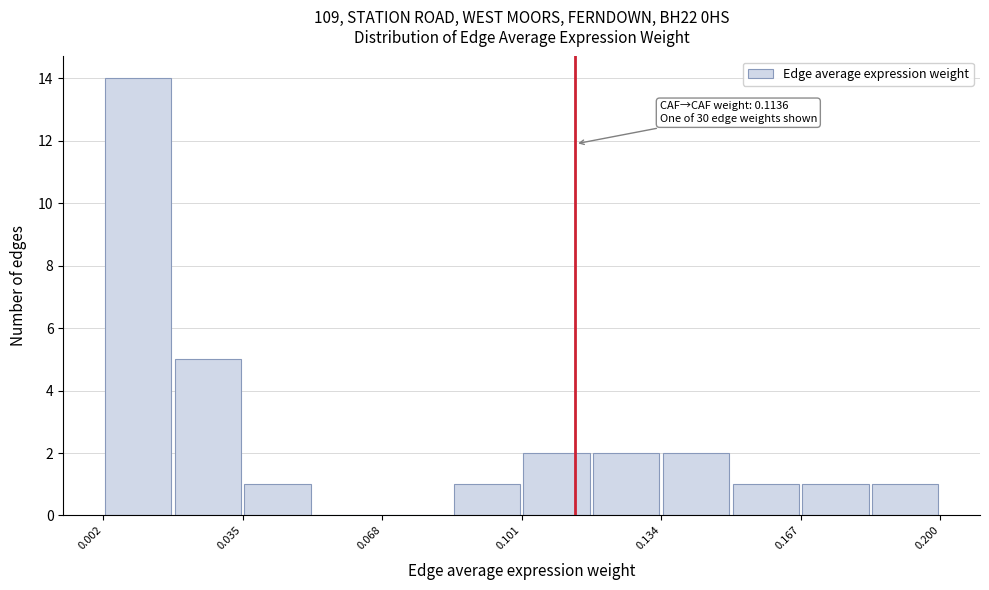

Read against the x-axis, roughly where is the centre of the tallest bar?

0.010